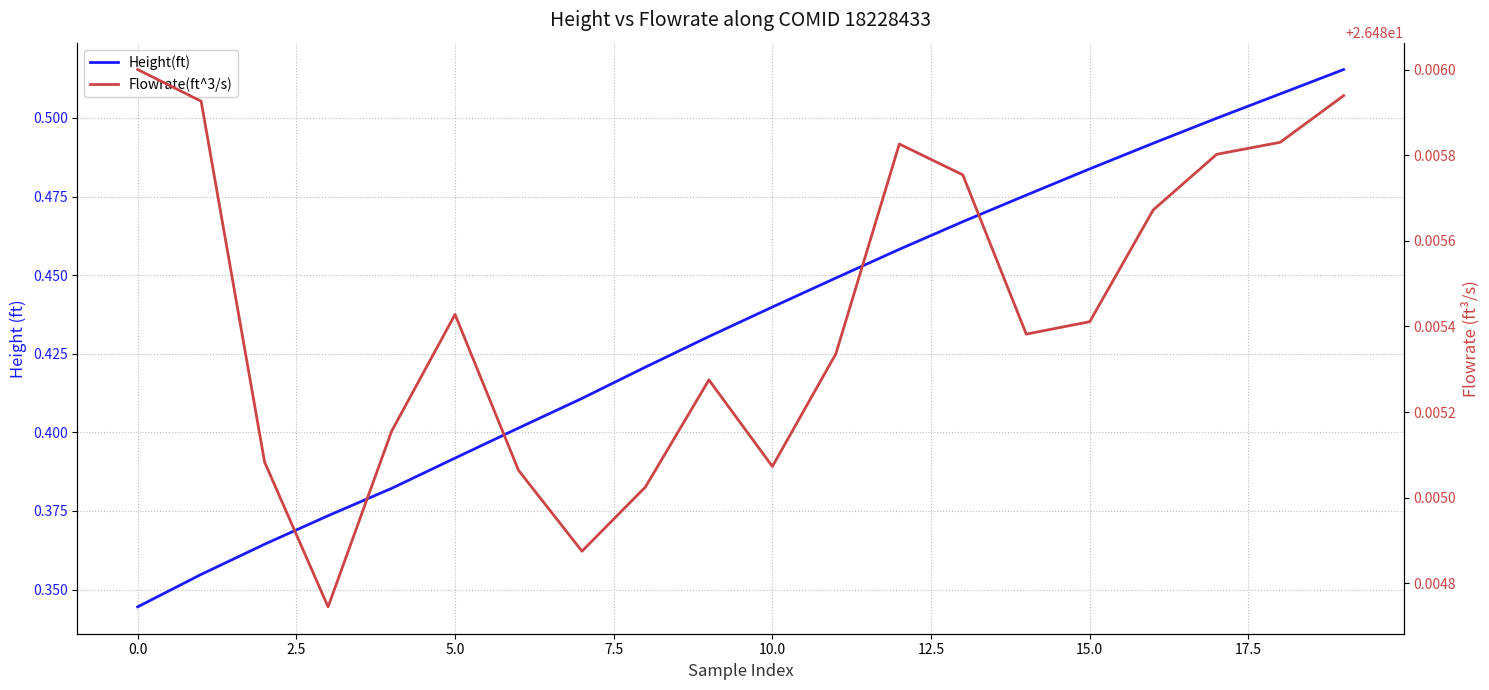

True or false: Height(ft) and Flowrate(ft^3/s) cross at least once.

False